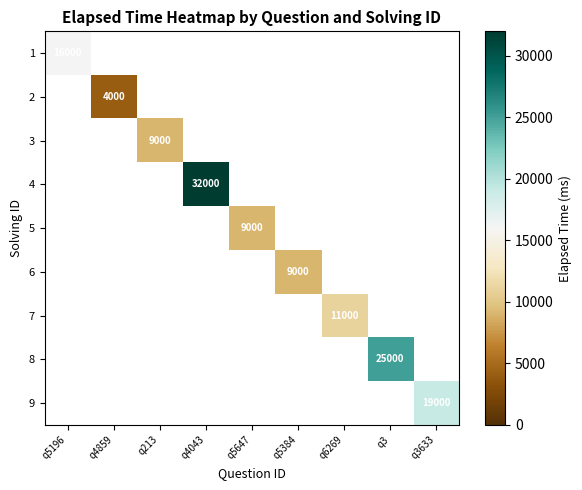

What is the maximum value shown in the chart?

32000.0